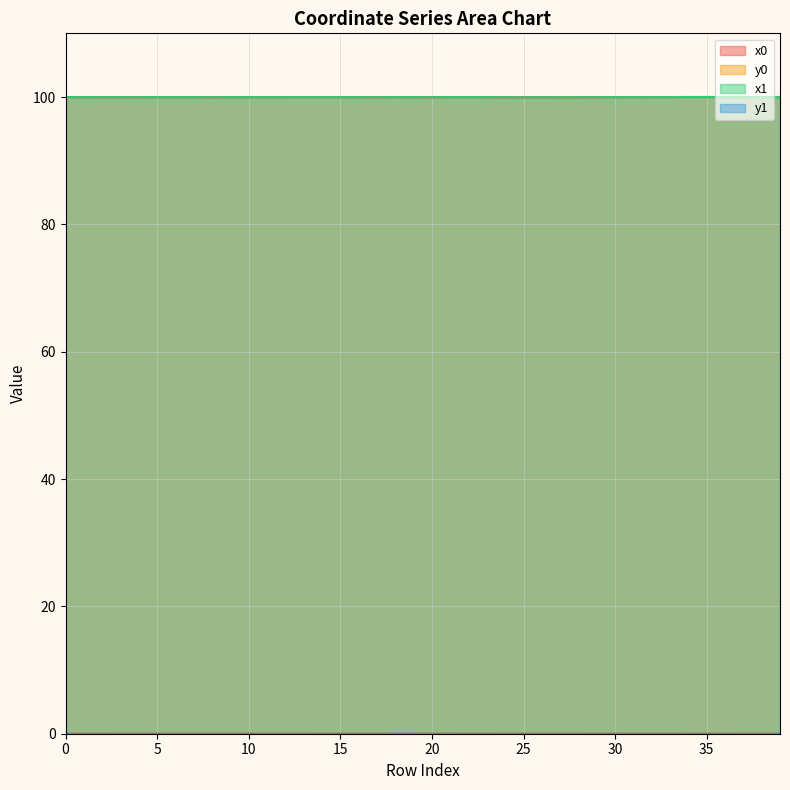

True or false: x0 has more than 1 interior local peaks.

True